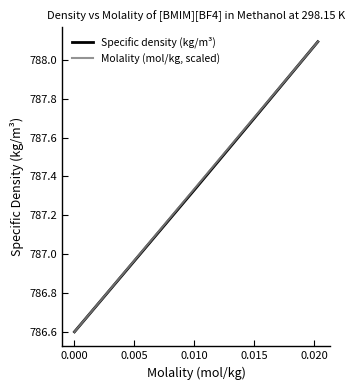

What are all the series names shown in the legend?

Specific density (kg/m³), Molality (mol/kg, scaled)